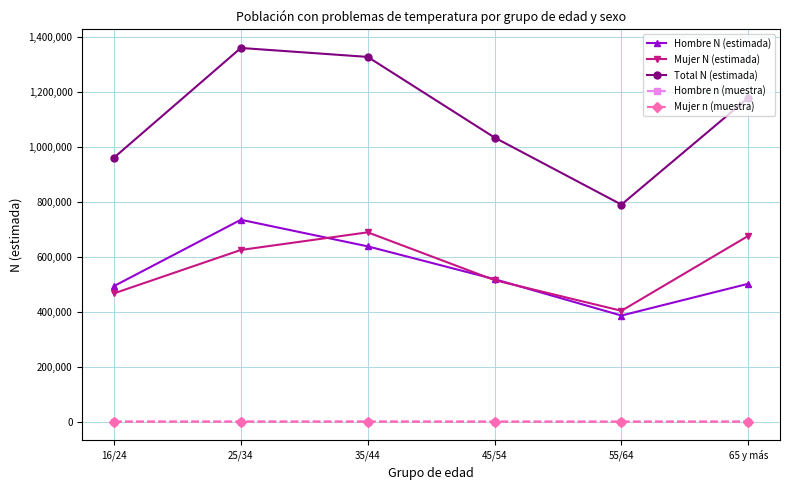

In Mujer n (muestra), how many points are lower than both neighbors (excluding endpoints)?

1